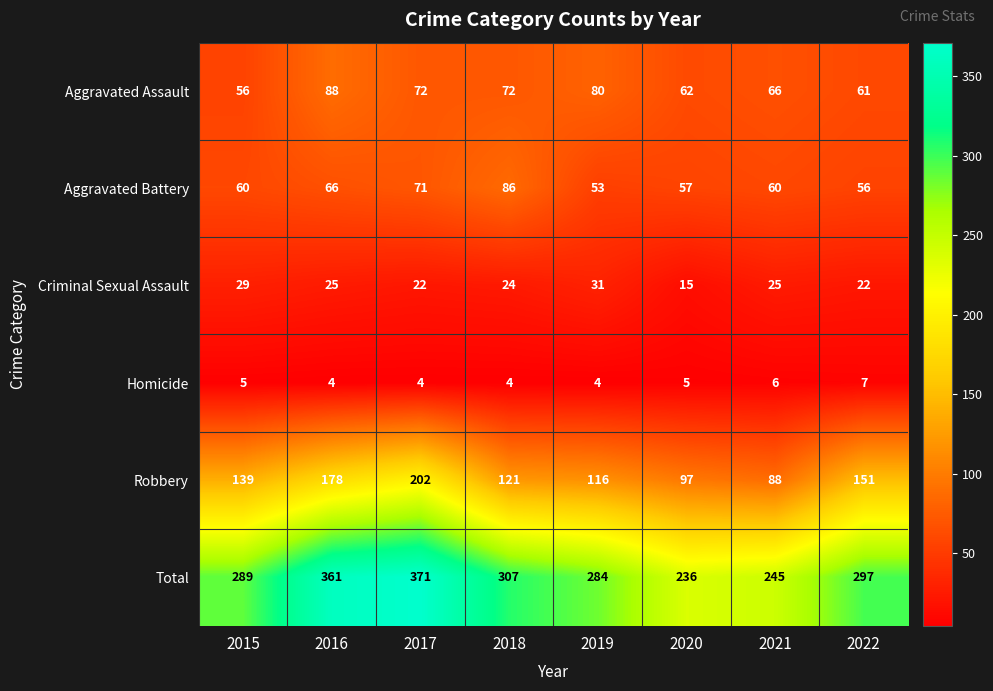

What is the spread (max minus min) of values at 2018?

303